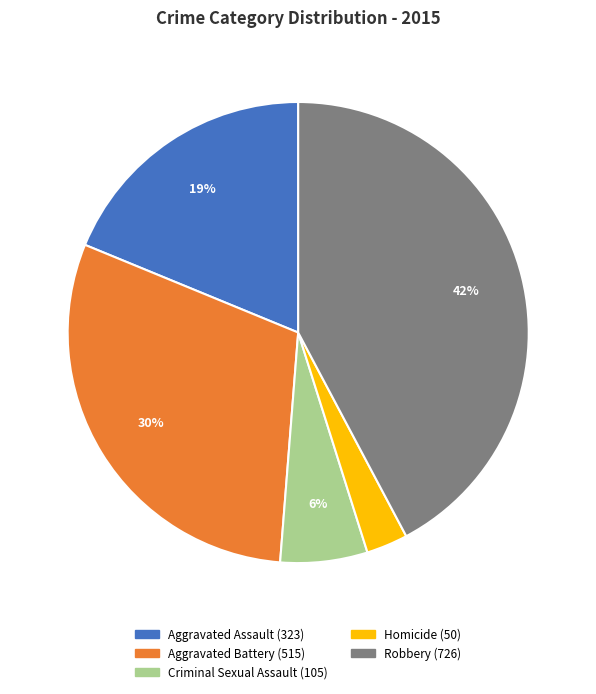

True or false: Robbery accounts for 52% of the total.

False